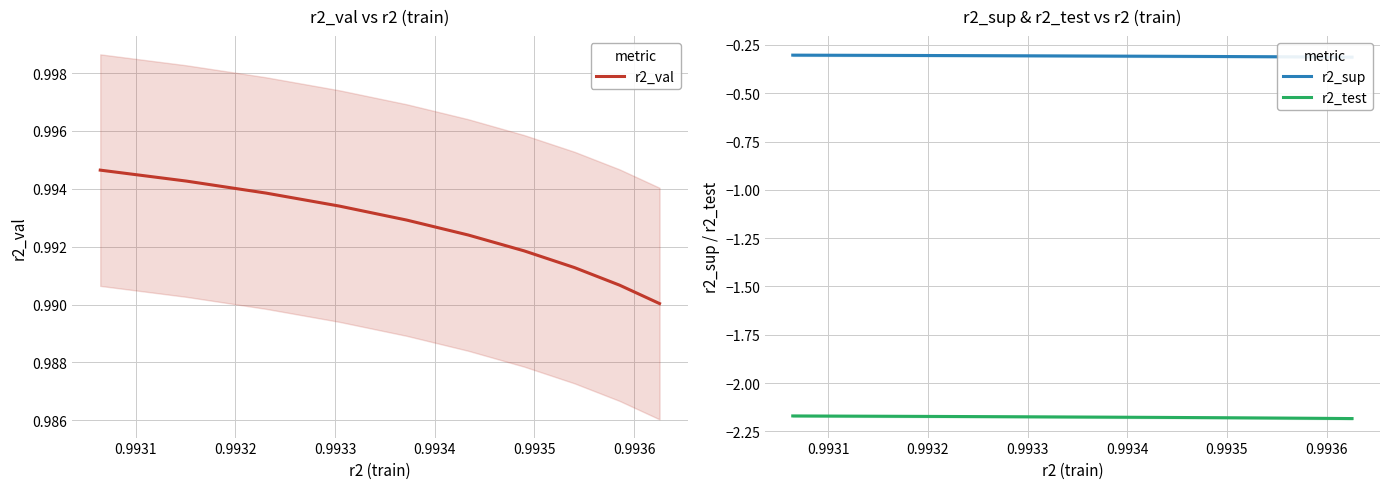

List the series in order of their overall mean, lowest first.

r2_test, r2_sup, r2_val